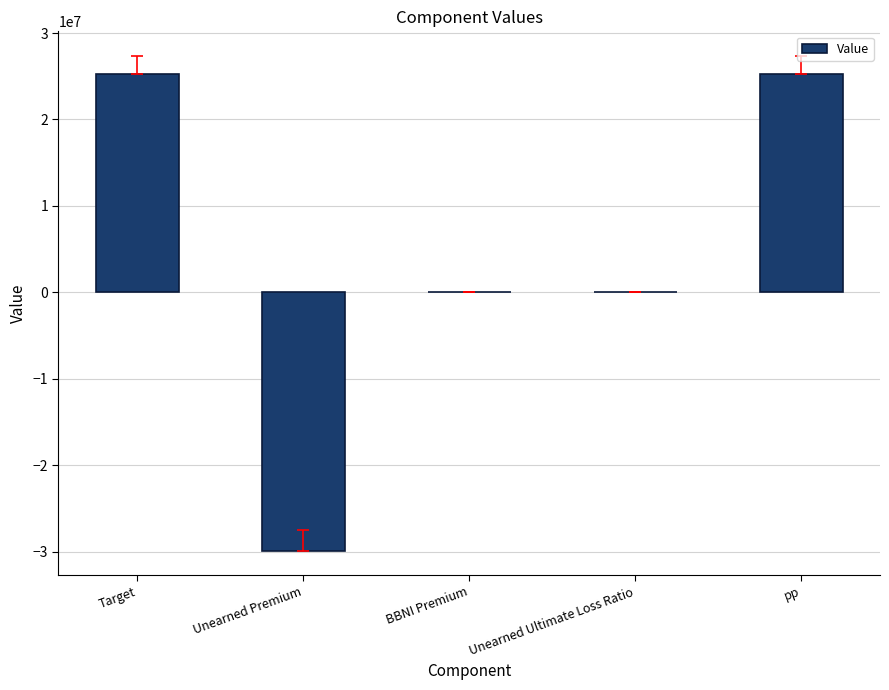

Are the bars horizontal?

No